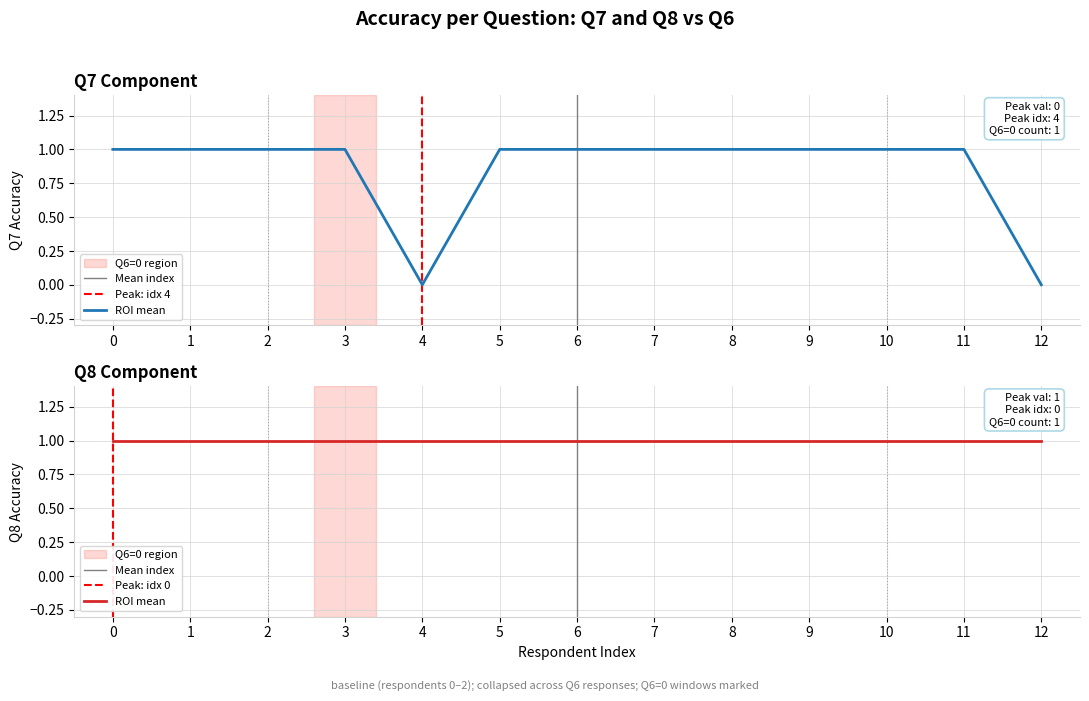

What is the sum of the values at 6 and 12?

1